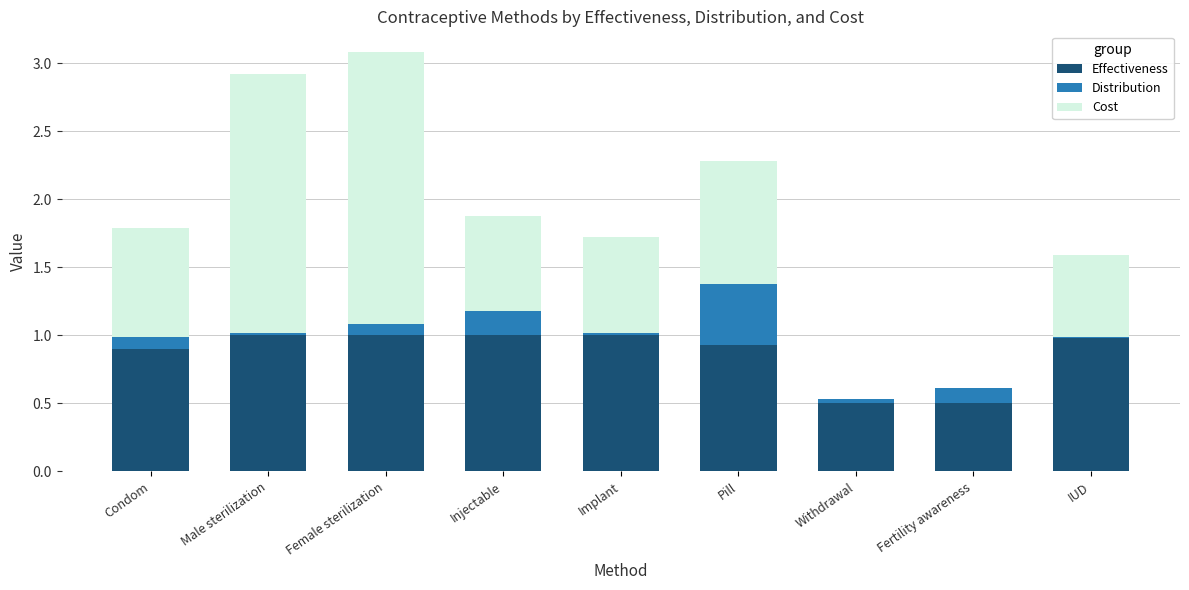

What is the total value across all series at Injectable?

1.9